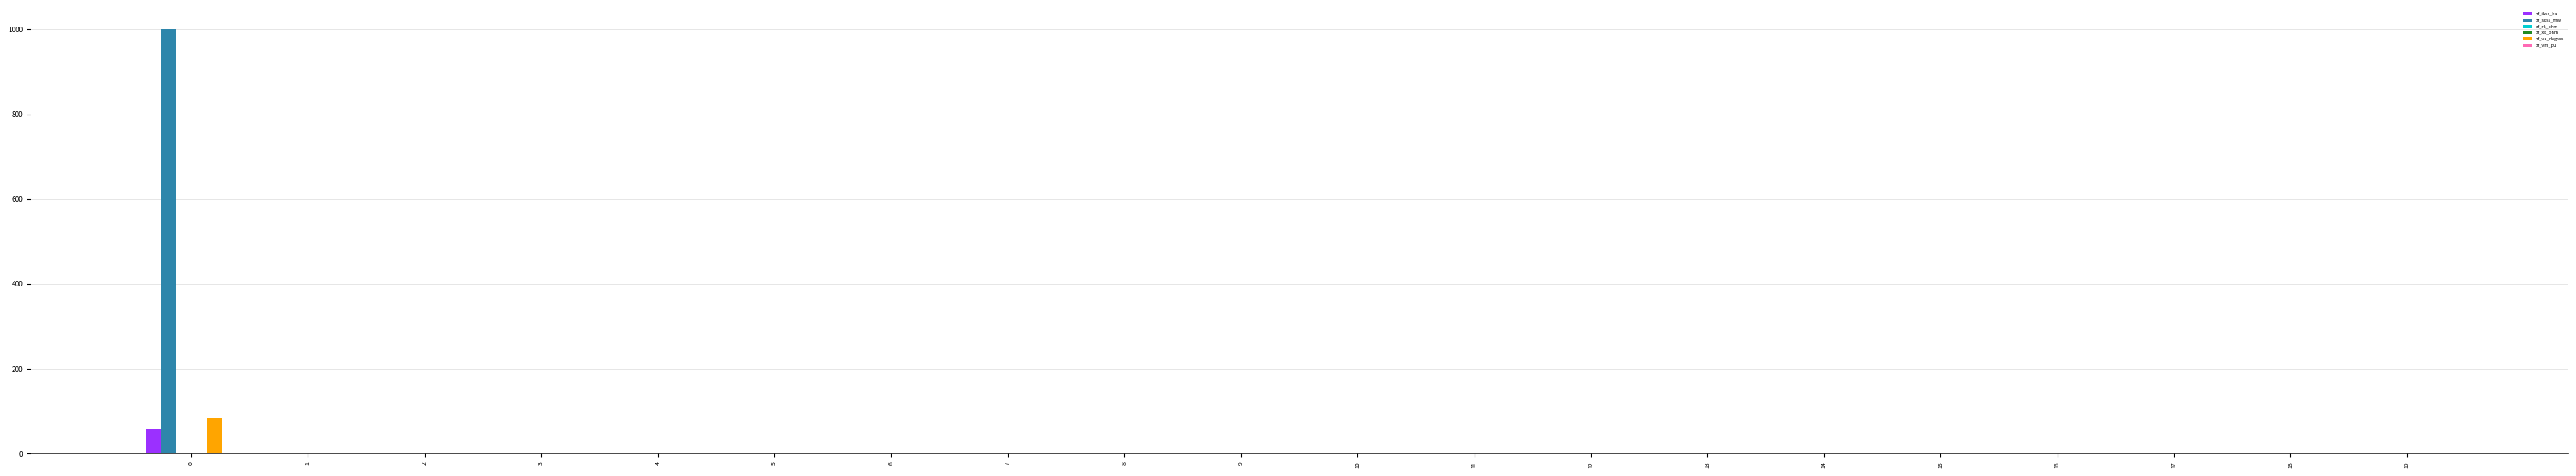

The value of pf_skss_mw at 12 is 0.0. True or false?

True